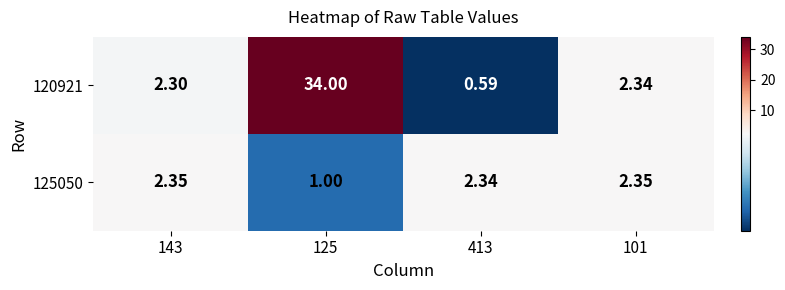

Rank the series by their average value, from lowest to highest.

125050, 120921